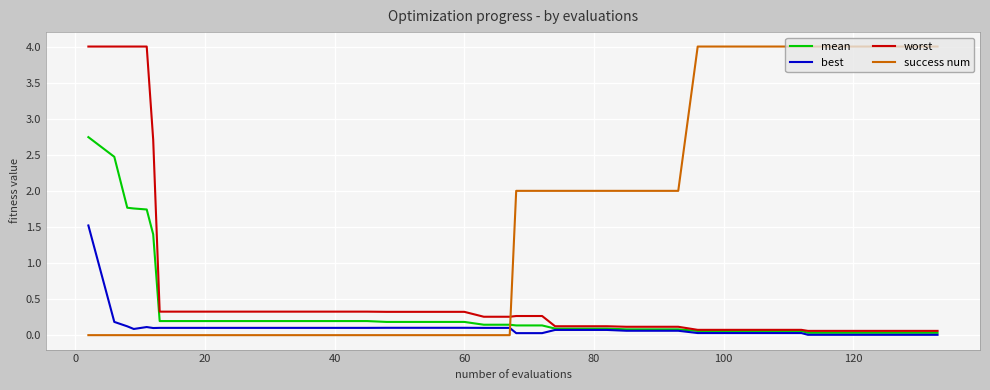

True or false: worst and success num intersect in this chart.

True